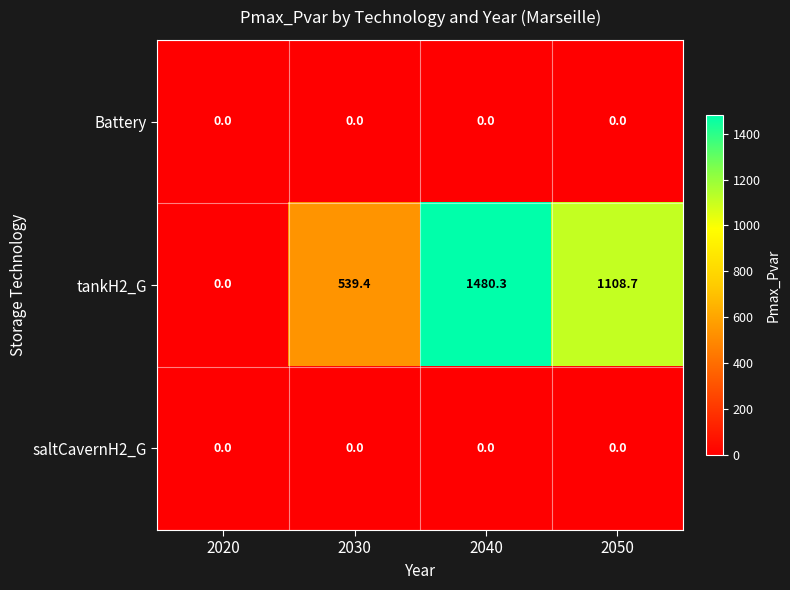

How many values in the tankH2_G series are below 1108?

2